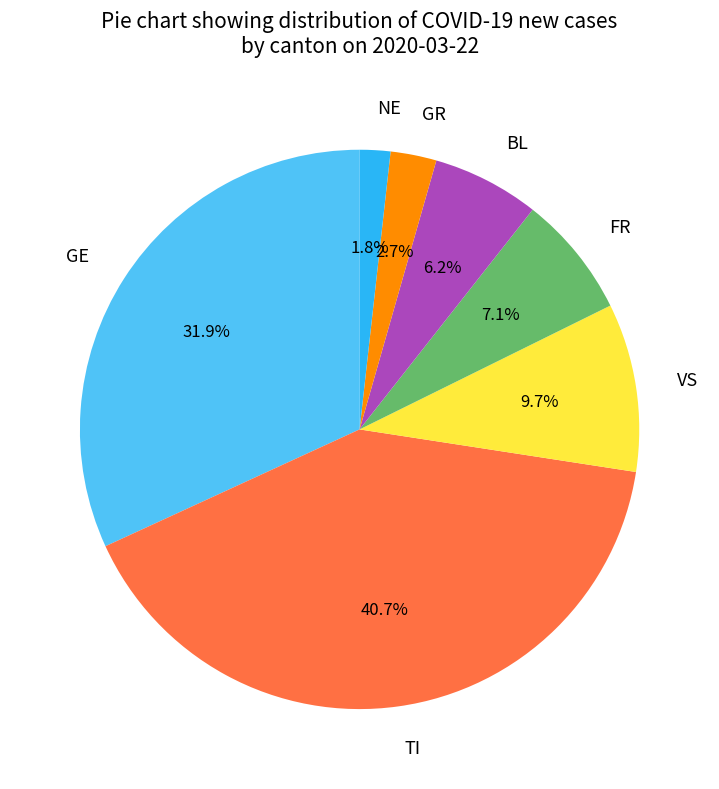

What percentage is NOT represented by TI?

59.3%